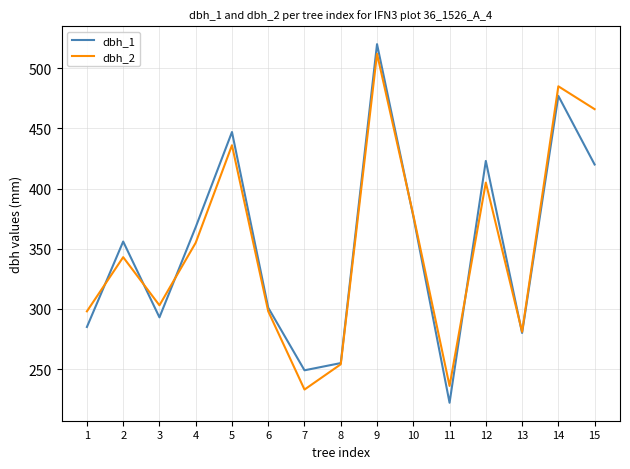

Which series has the largest range (max minus min)?

dbh_1